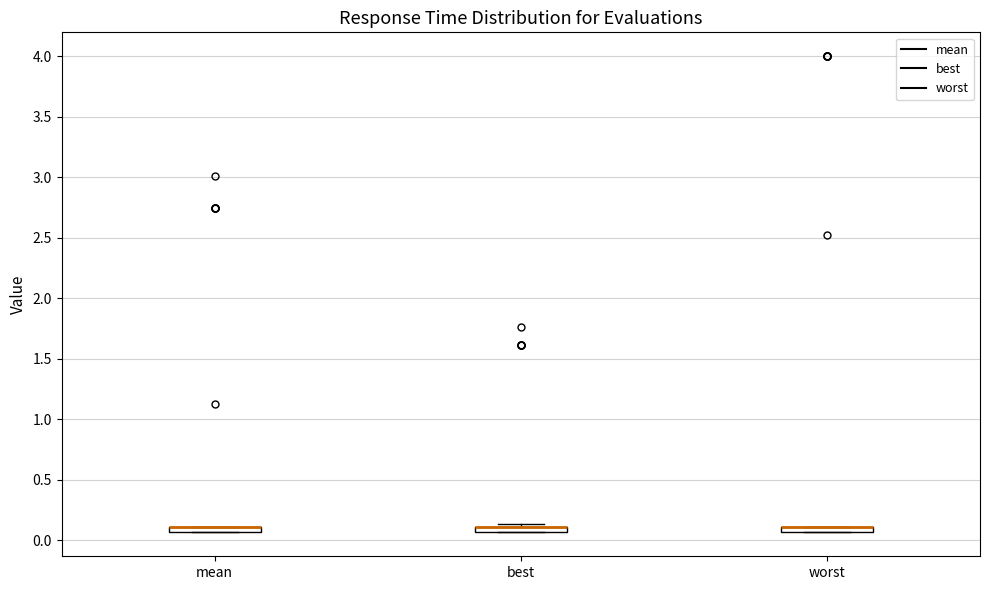

Where is the upper edge of the box for worst on the y-axis? The values are not printed on the chart, so give them approximately, as read against the axis.

0.10